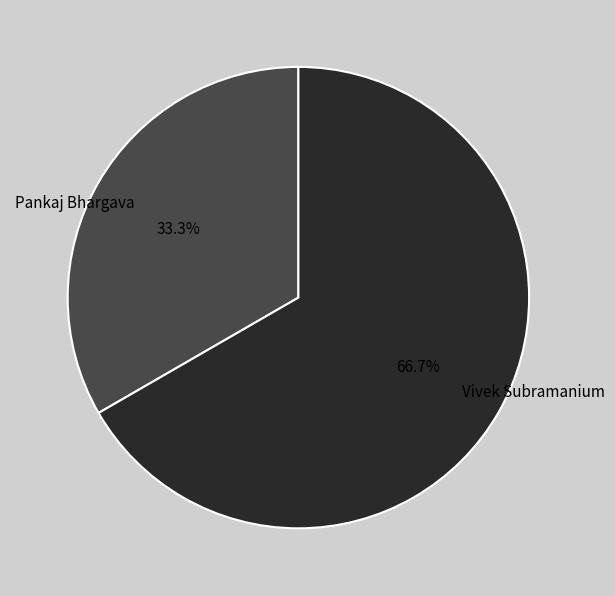

The Pankaj Bhargava slice represents 33% of the pie. True or false?

True